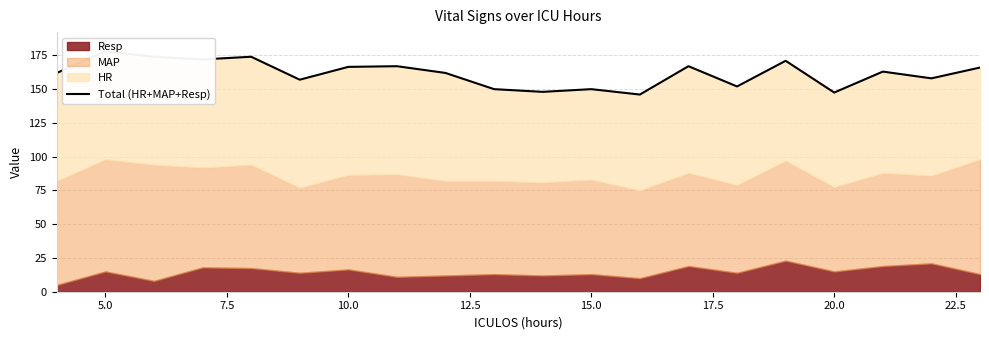

The value at 10.0 is 78.1. True or false?

False